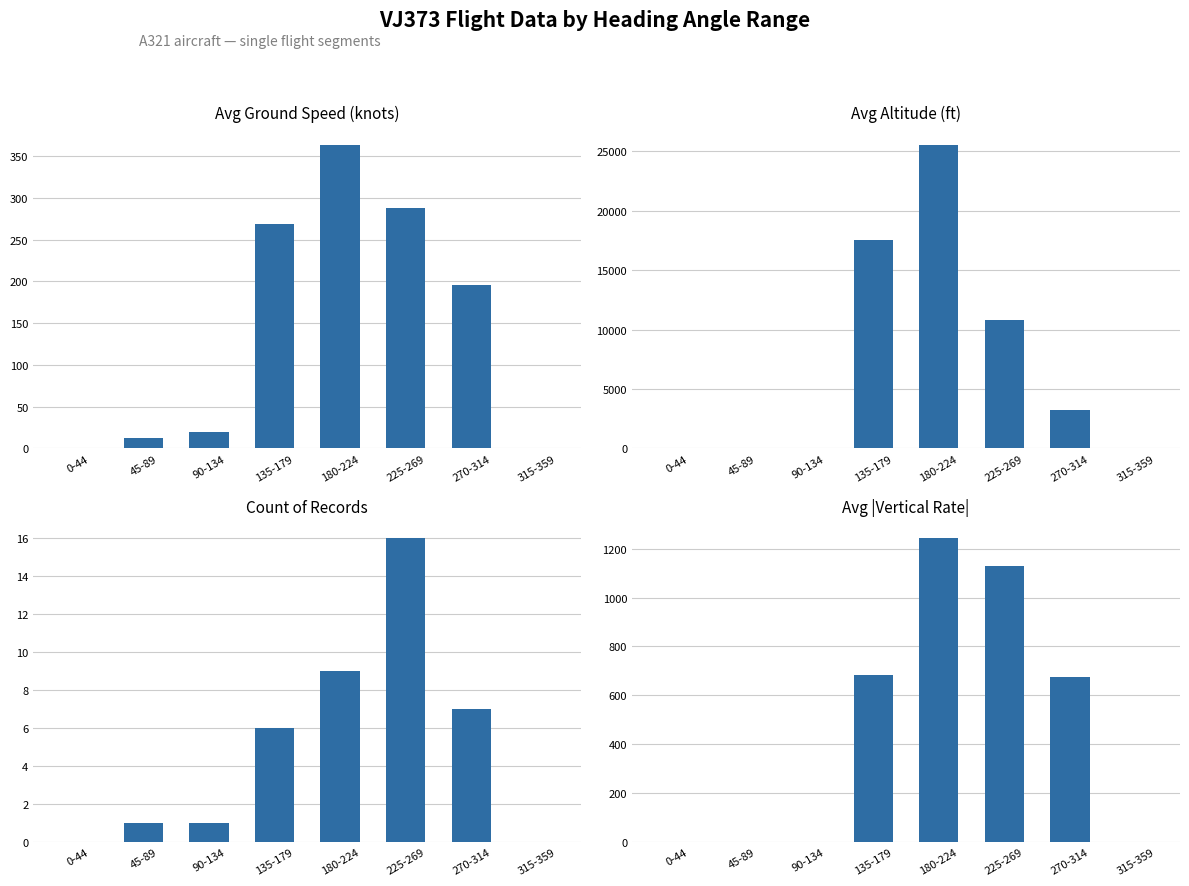

Reading left to right, list all the values displayed in this chart.

Avg Ground Speed (knots): 0.0	12.0	20.0	268.3	364.0	288.1	195.7	0.0
Avg Altitude (ft): 0.0	0.0	0.0	17520.8	25550.0	10775.0	3214.3	0.0
Count of Records: 0.0	1.0	1.0	6.0	9.0	16.0	7.0	0.0
Avg |Vertical Rate|: 0.0	0.0	0.0	682.7	1244.4	1128.0	676.6	0.0